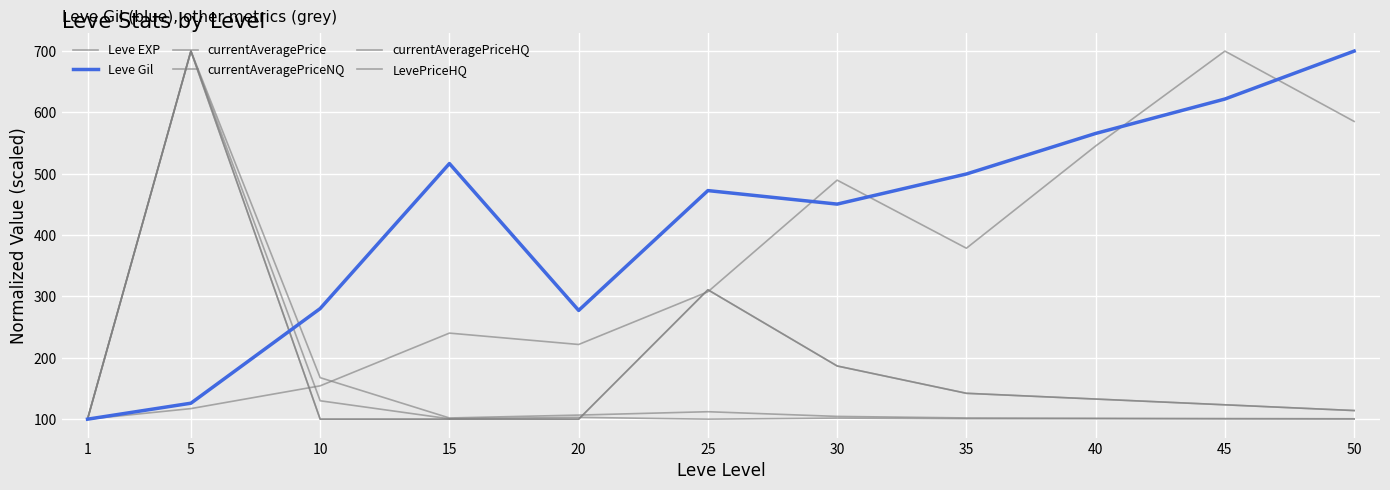

Reading left to right, what are all the values shown in this chart?

Leve EXP: 1=100.0	5=117.2	10=154.4	15=240.3	20=221.8	25=307.7	30=489.7	35=378.7	40=545.4	45=700.0	50=585.4
Leve Gil: 1=100.0	5=126.0	10=280.3	15=516.7	20=277.3	25=472.6	30=450.6	35=499.7	40=565.8	45=621.9	50=700.0
currentAveragePrice: 1=100.0	5=700.0	10=167.7	15=102.0	20=106.7	25=112.2	30=104.5	35=102.0	40=101.6	45=101.1	50=100.7
currentAveragePriceNQ: 1=100.0	5=700.0	10=130.0	15=100.6	20=103.0	25=100.0	30=101.8	35=100.7	40=100.6	45=100.4	50=100.2
currentAveragePriceHQ: 1=100.2	5=700.0	10=100.0	15=100.0	20=100.0	25=310.9	30=186.7	35=142.2	40=132.8	45=123.4	50=114.1
LevePriceHQ: 1=100.2	5=700.0	10=100.0	15=100.0	20=100.0	25=310.9	30=186.7	35=142.2	40=132.8	45=123.4	50=114.1